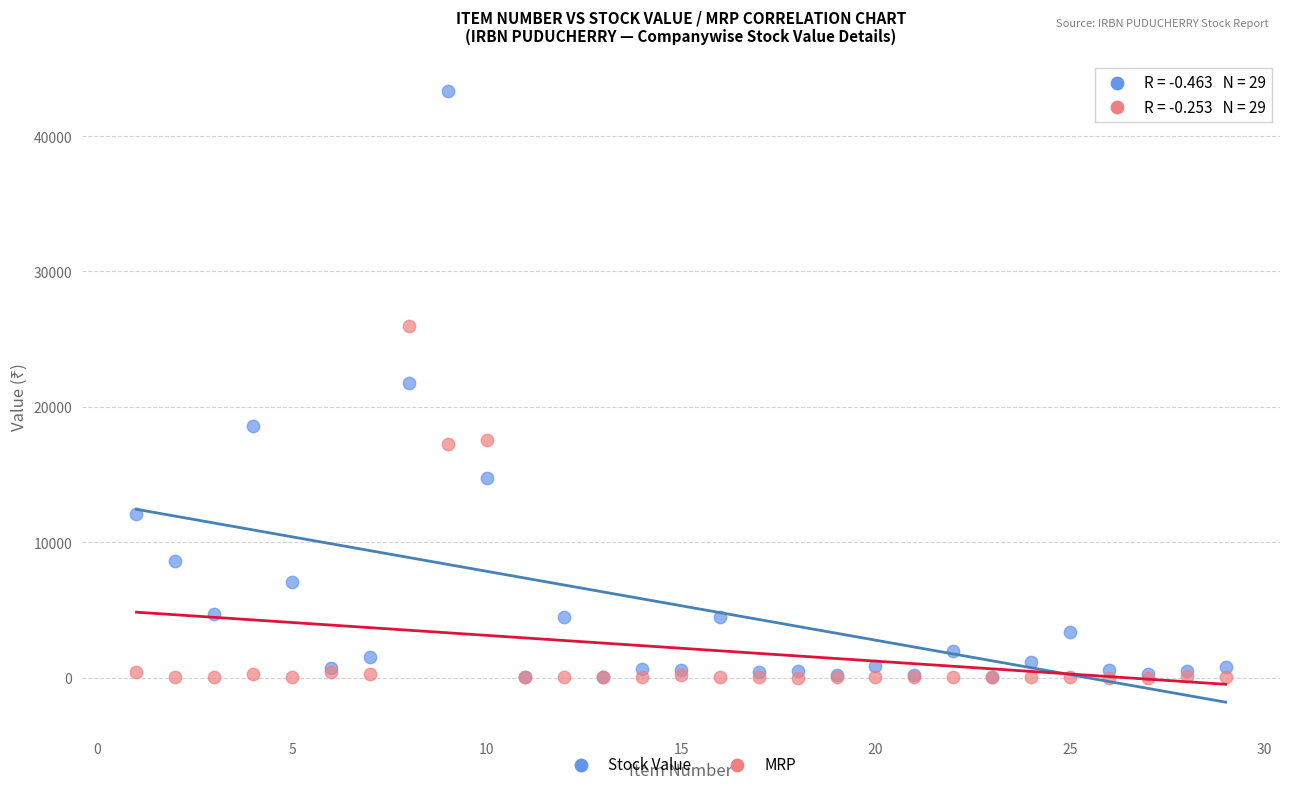

In the MRP series, what Y value is closest to 12992?

17264.1